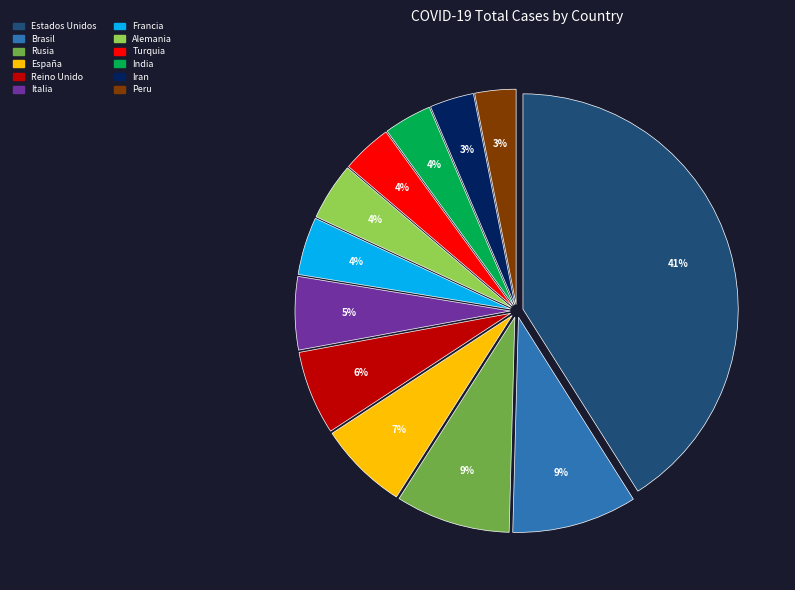

How many segments does this pie chart have?

12